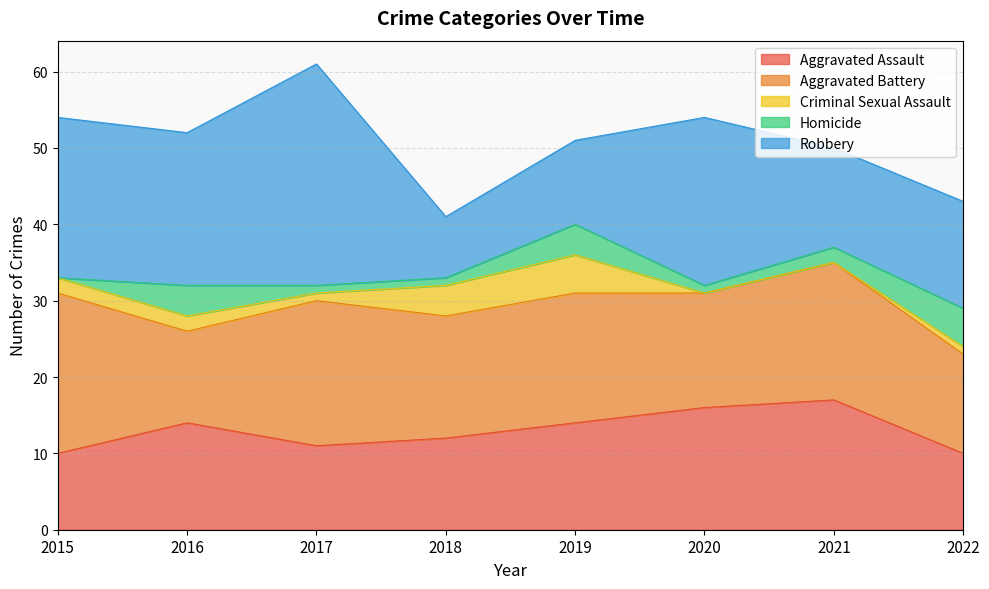

Which series has the largest total across all categories?

Robbery